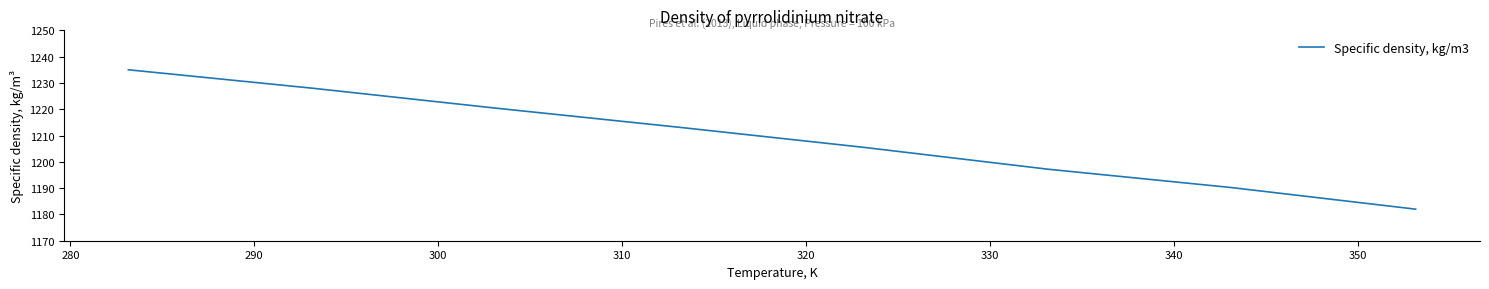

What is the maximum value shown in the chart?

1235.0